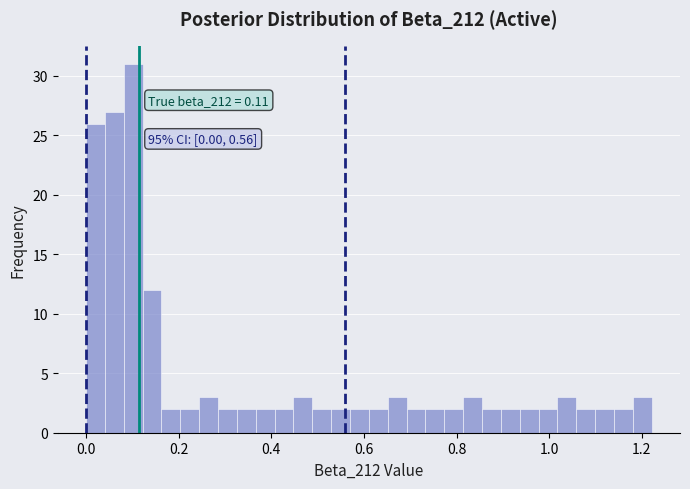

Around what value on the x-axis is the tallest bar? Give the approximate position of its centre, as read against the axis.

0.10